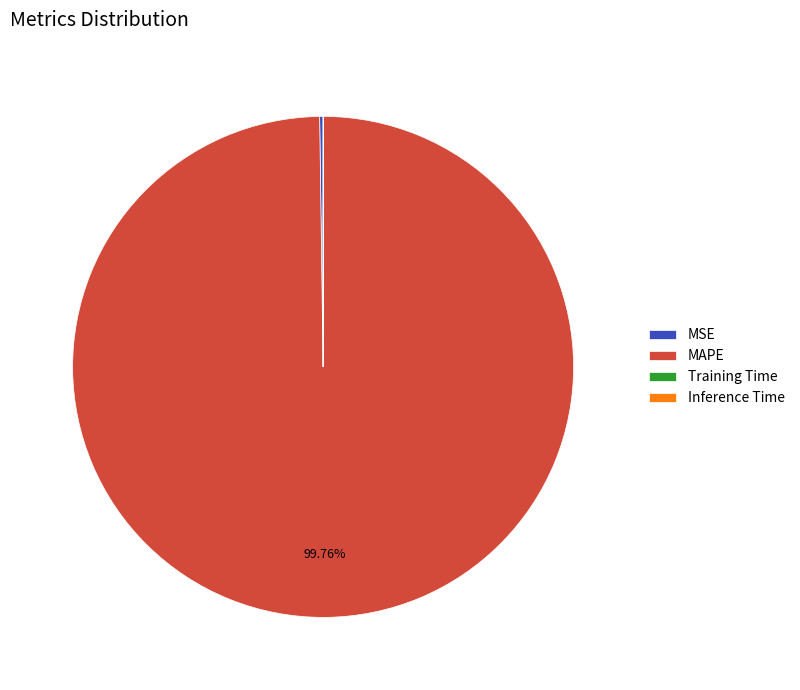

Which category accounts for the majority?

MAPE